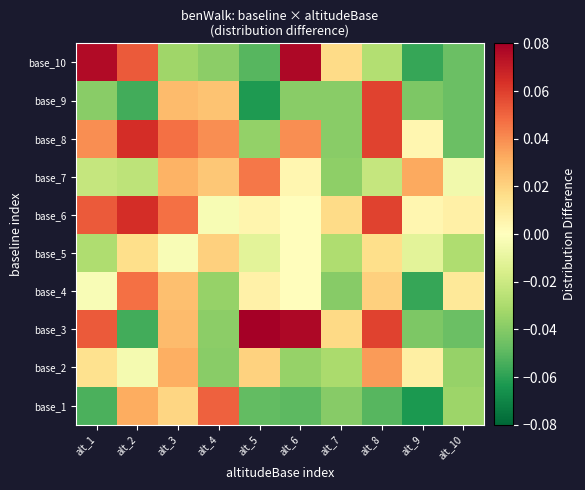

List the series in order of their peak value, lowest first.

base_5, base_2, base_7, base_4, base_1, base_9, base_6, base_8, base_10, base_3